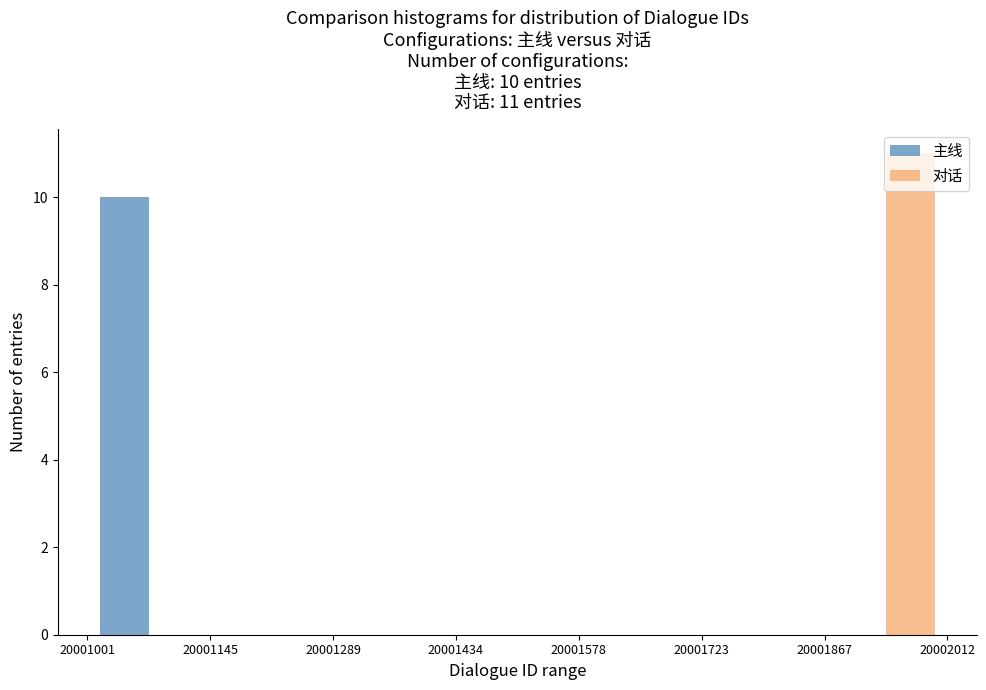

In the 主线 series, which range on the x-axis has the tallest bar?

20001001 to 20001145